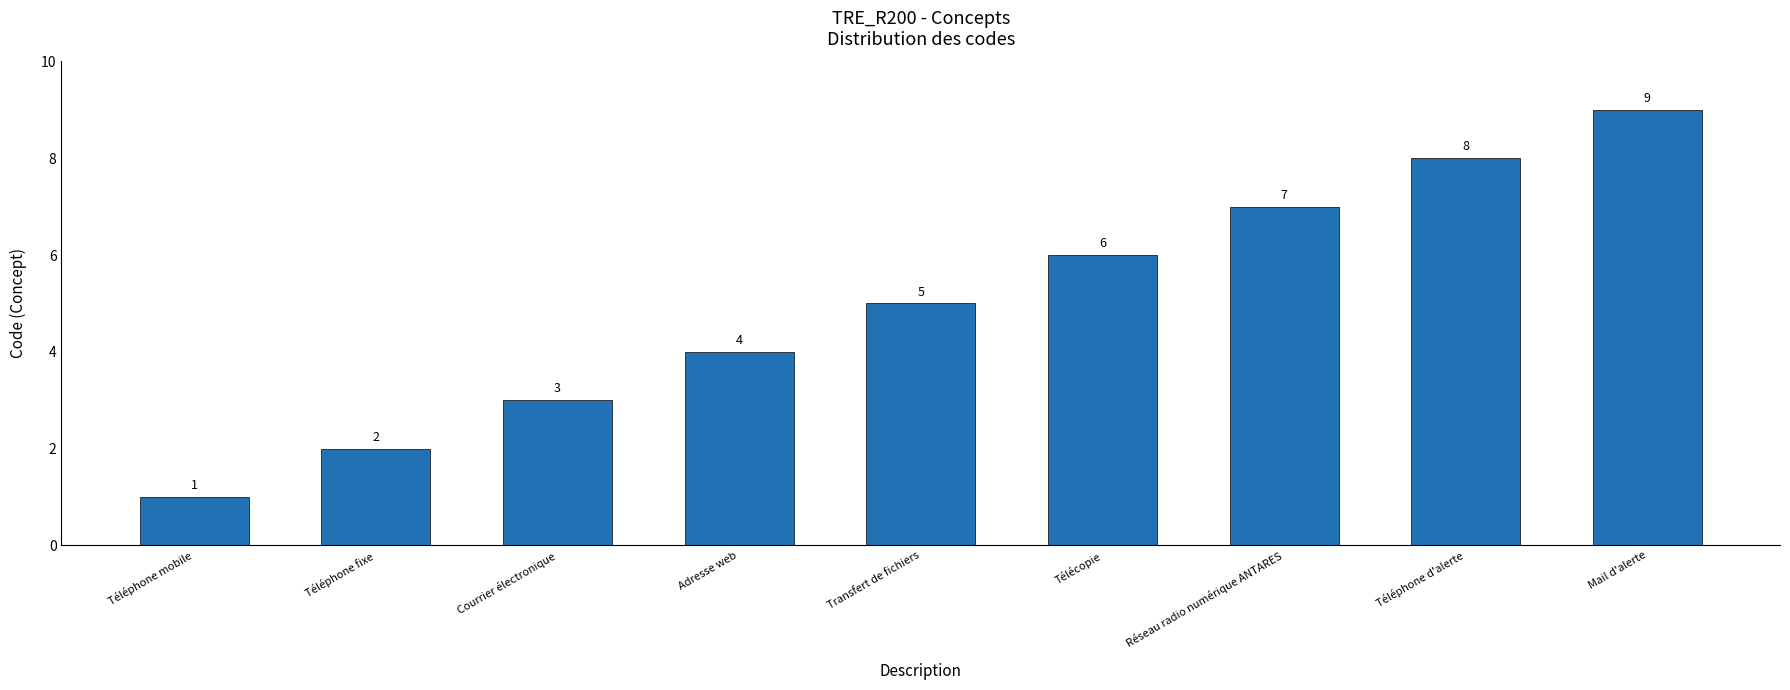

Rank the categories by value from lowest to highest.

Téléphone mobile, Téléphone fixe, Courrier électronique, Adresse web, Transfert de fichiers, Télécopie, Réseau radio numérique ANTARES, Téléphone d'alerte, Mail d'alerte